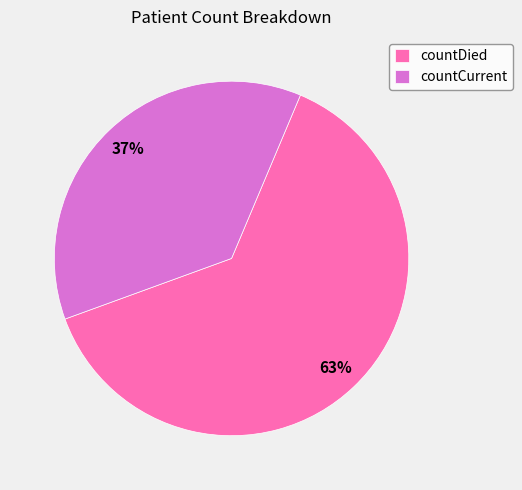

Which slice is the smallest?

countCurrent